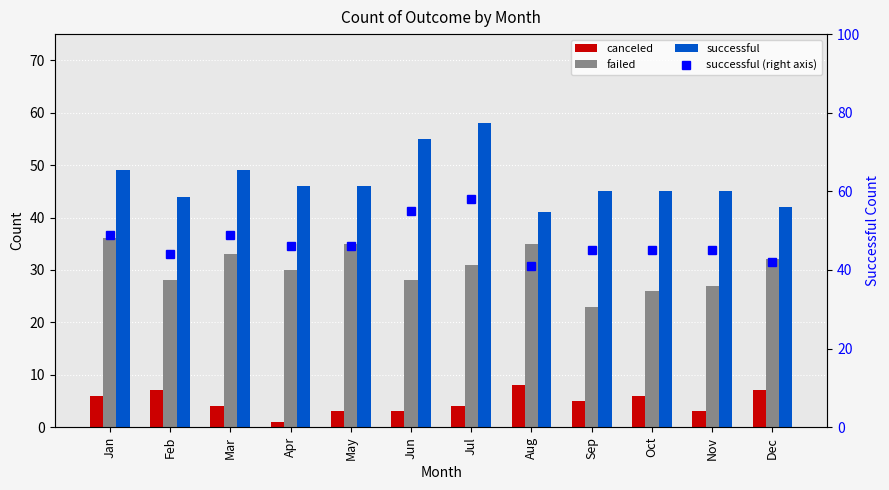

What is the sum of the failed values at Sep and Aug?

58